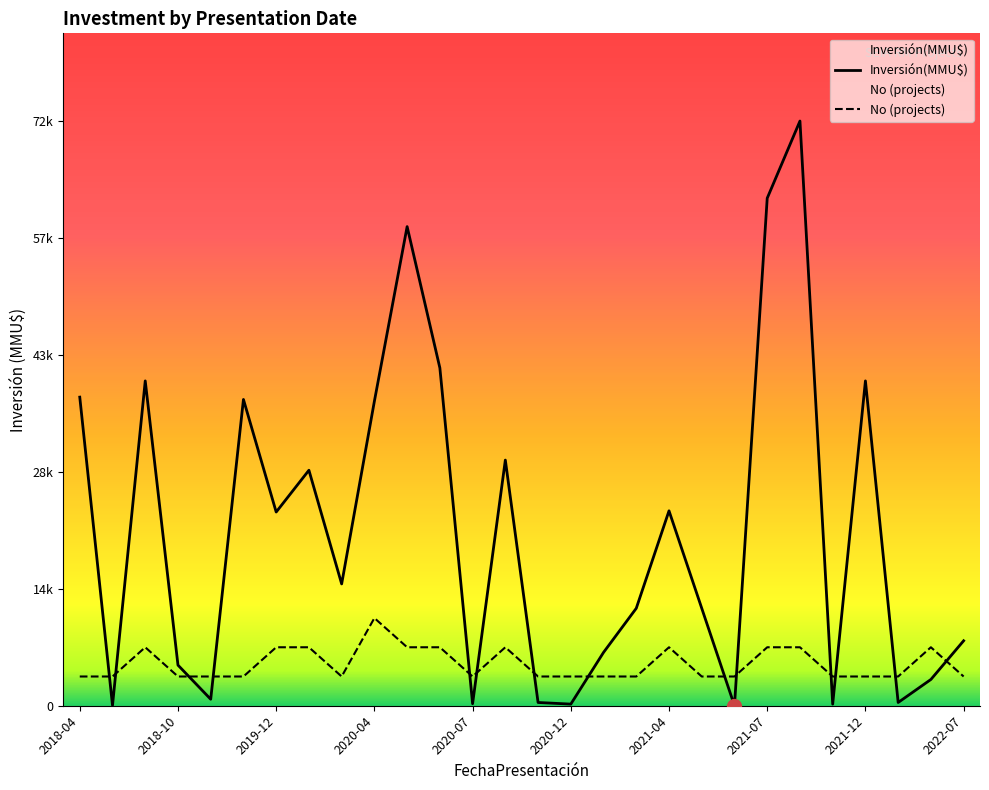

The value of No (projects) at 2020-12 is 1578. True or false?

False